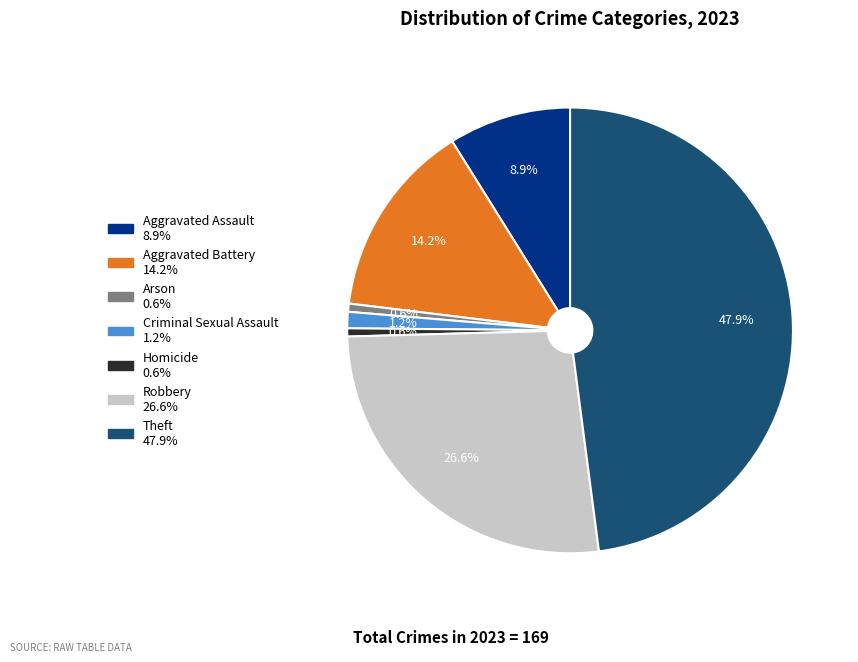

Is there a majority slice in this chart?

No